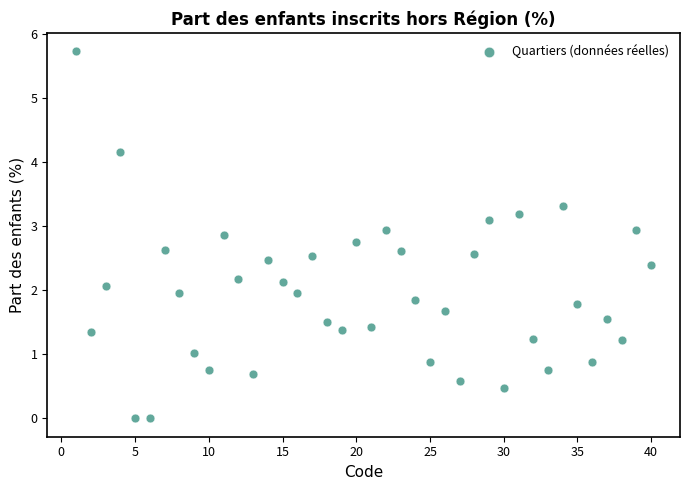

What is the range of X values (max minus min)?

39.0